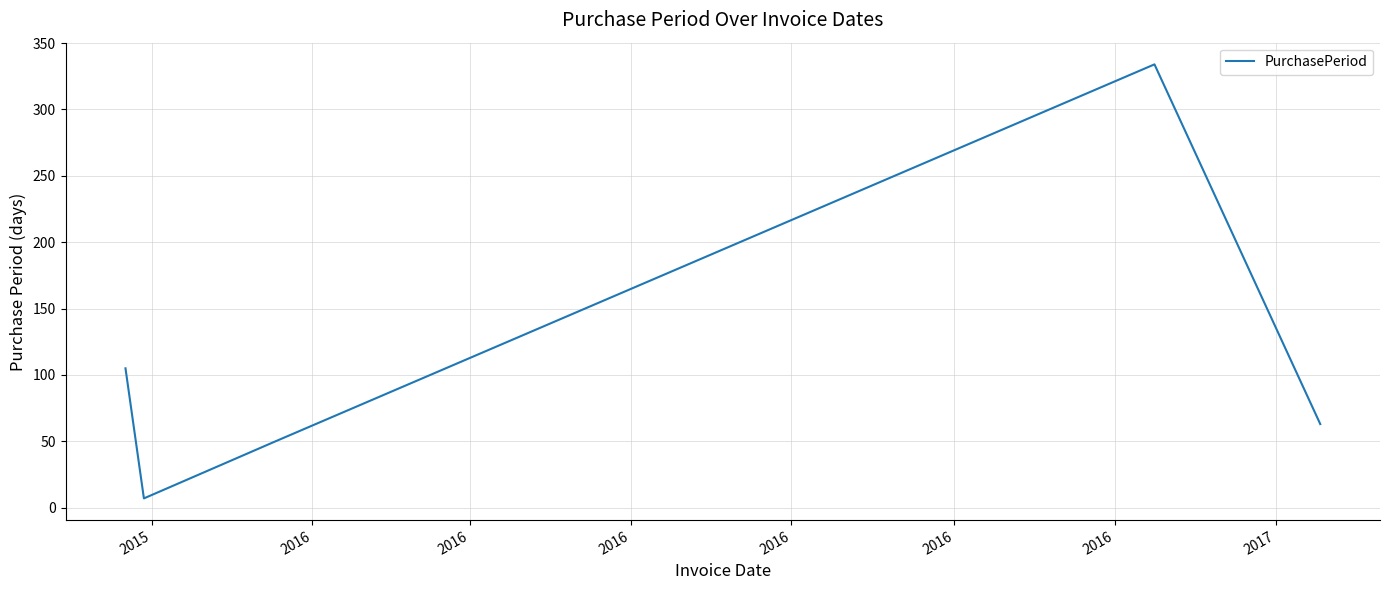

How many interior local peaks (higher than both neighbors) does the data have?

1